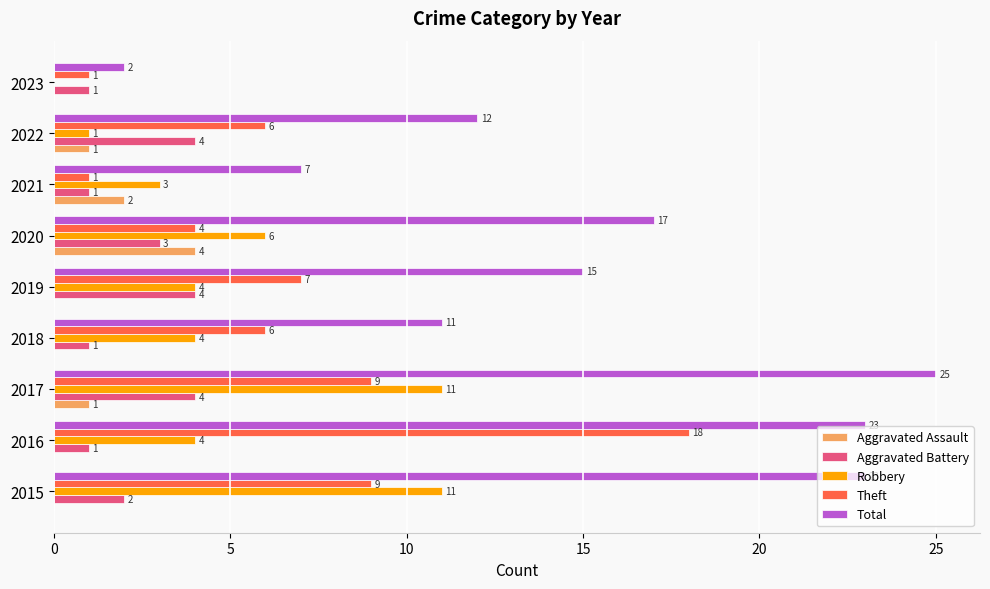

At which label is Aggravated Assault closest to 2?

2021